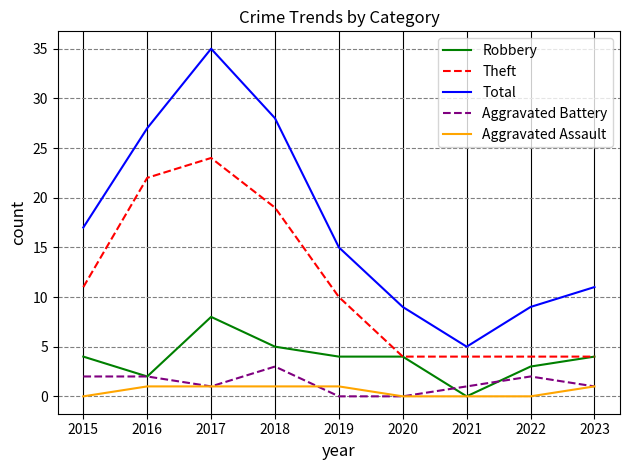

What is the difference between the maximum and minimum values in the Aggravated Battery series?

3